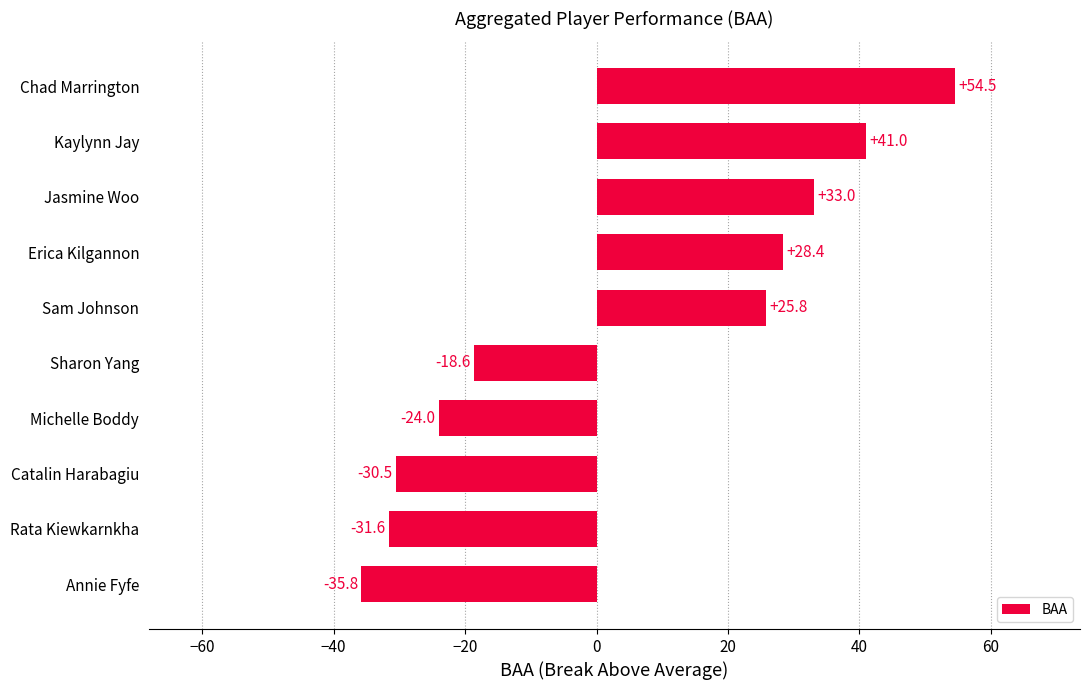

Which category has the lowest value across all series?

Annie Fyfe